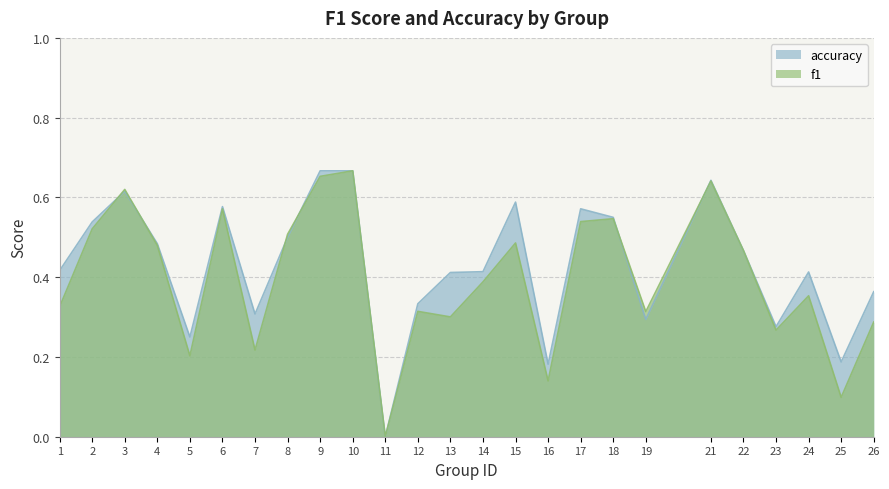

What is the value of the f1 point at the 9th from the left?

0.7